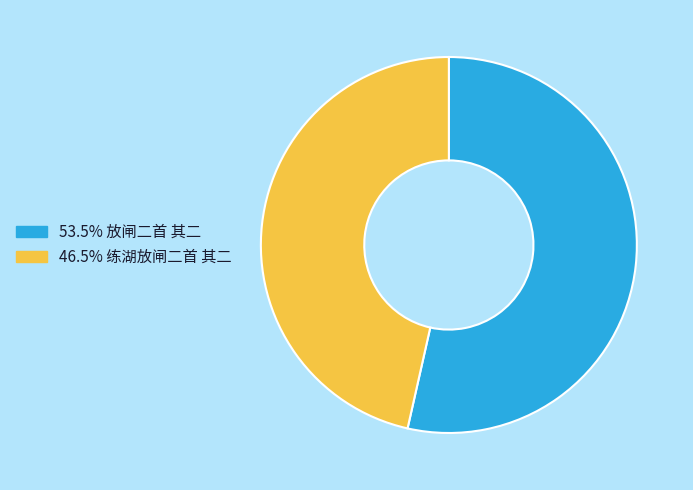

Is there a majority slice in this chart?

Yes